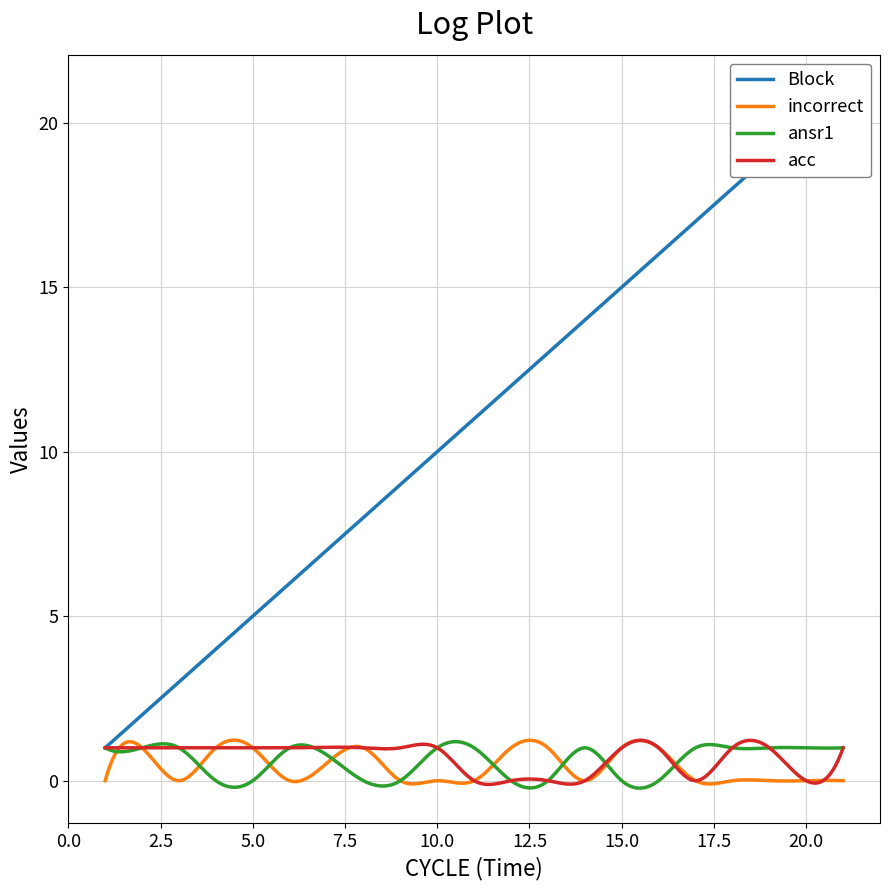

What is the total value across all series at 4?

6